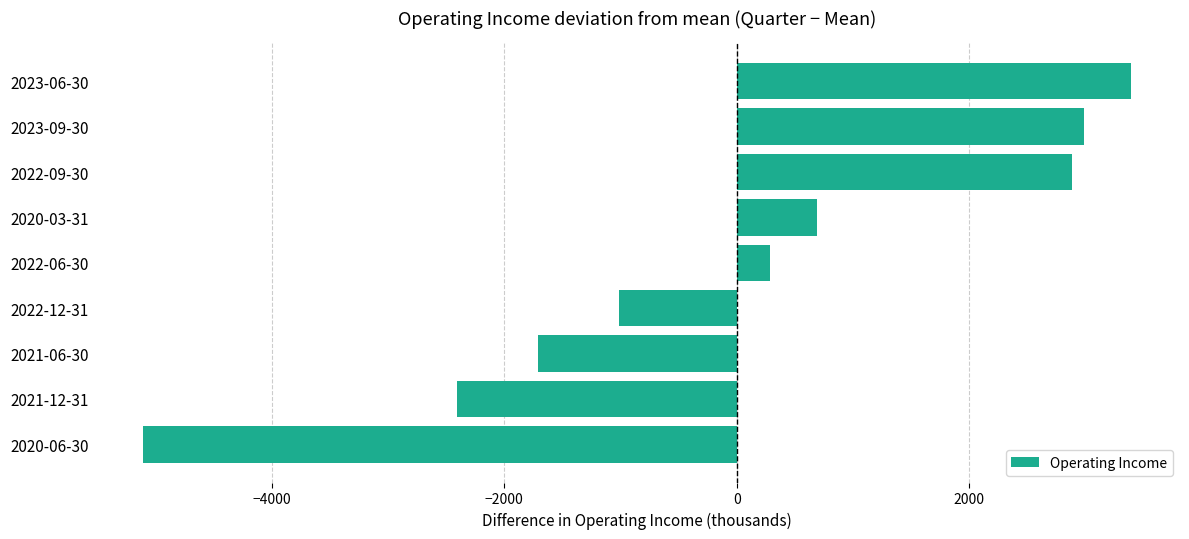

Rank the categories by value from lowest to highest.

2020-06-30, 2021-12-31, 2021-06-30, 2022-12-31, 2022-06-30, 2020-03-31, 2022-09-30, 2023-09-30, 2023-06-30